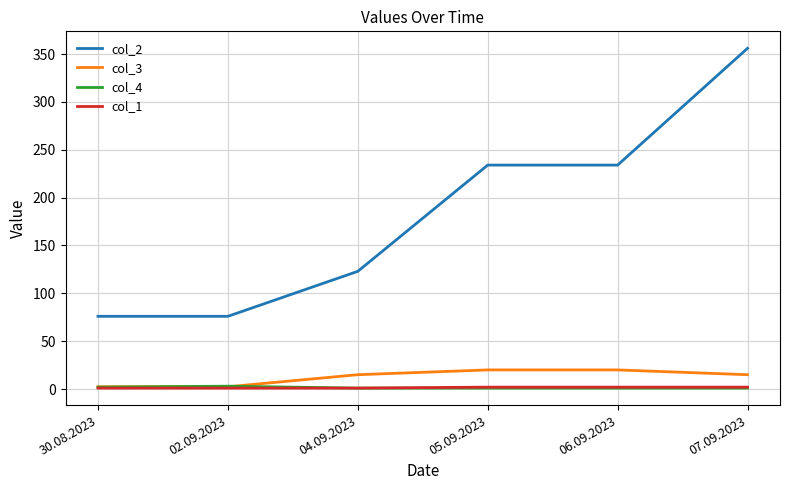

What is the difference between the maximum and minimum values in the col_3 series?

17.6